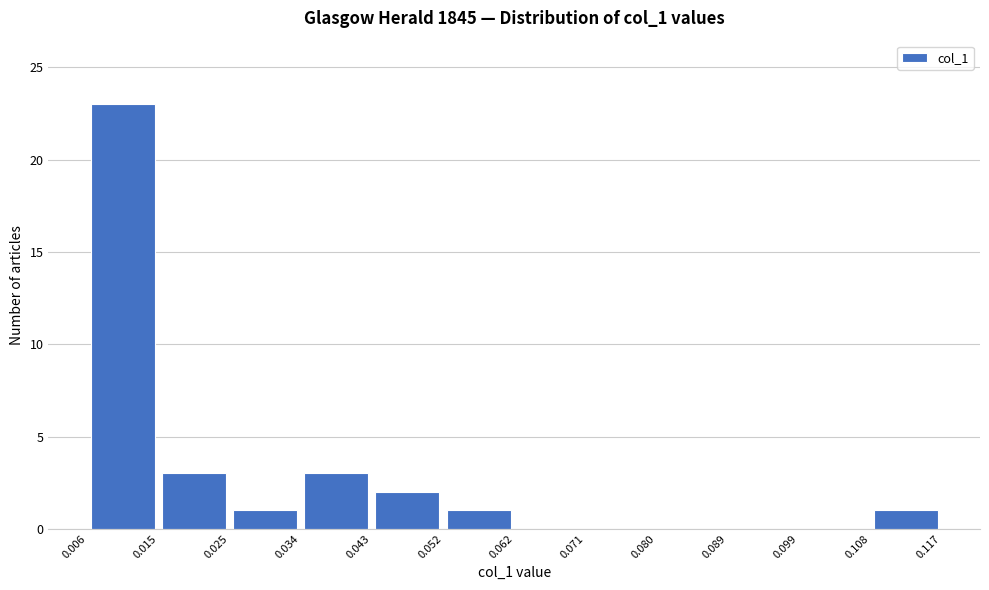

How tall is the bar that spans 0.025 to 0.034 on the x-axis? The values are not printed on the chart, so give them approximately, as read against the axis.

1